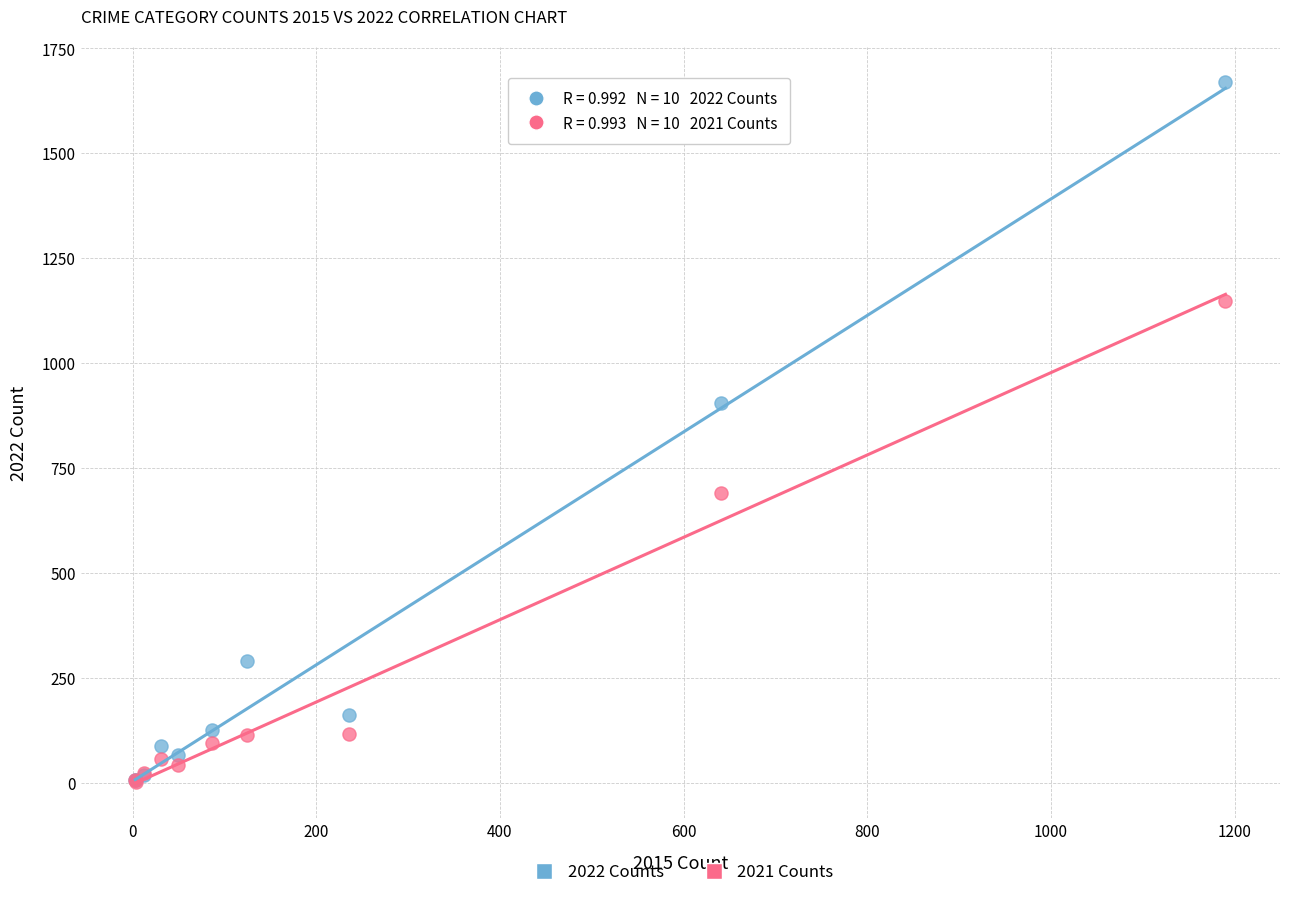

In the 2021 Counts series, what Y value is closest to 575?

691